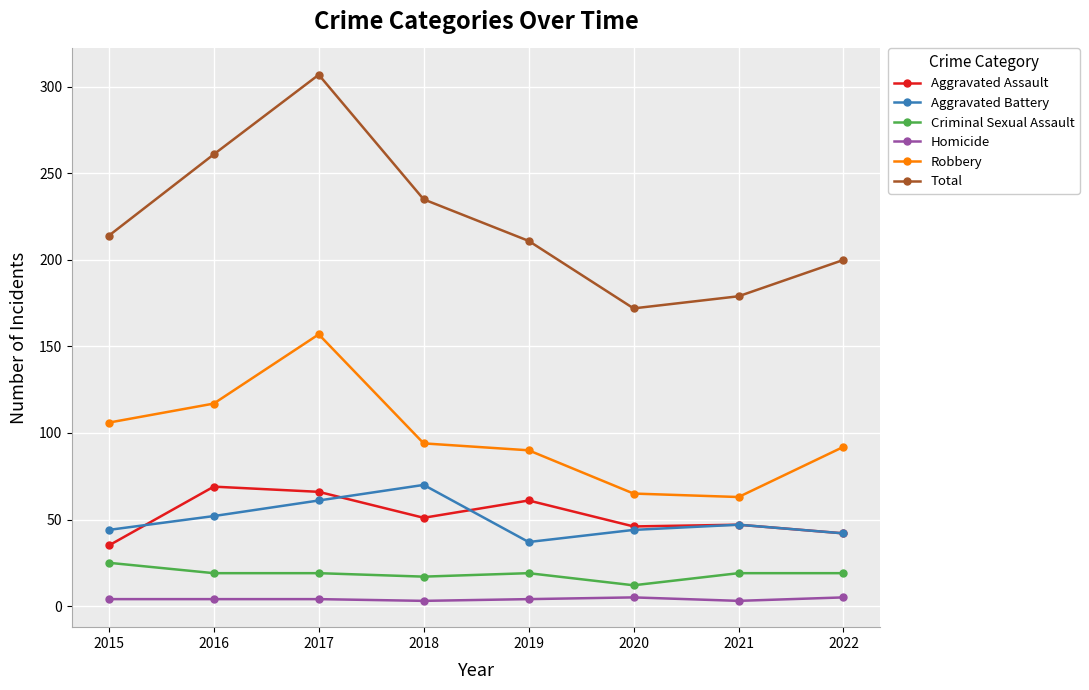

At 2018, list the series in order from largest to smallest.

Total, Robbery, Aggravated Battery, Aggravated Assault, Criminal Sexual Assault, Homicide